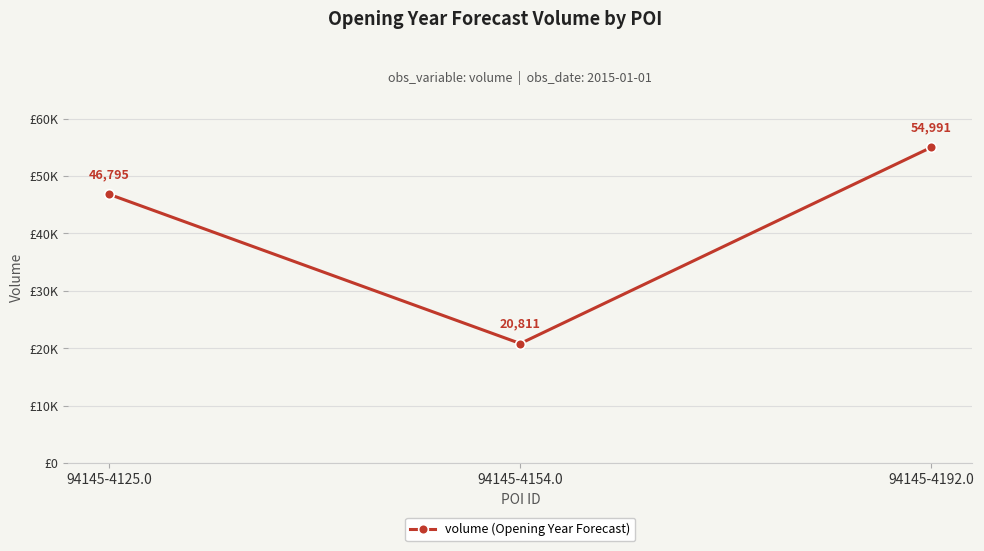

What is the sum of the values at 94145-4125.0 and 94145-4154.0?

67606